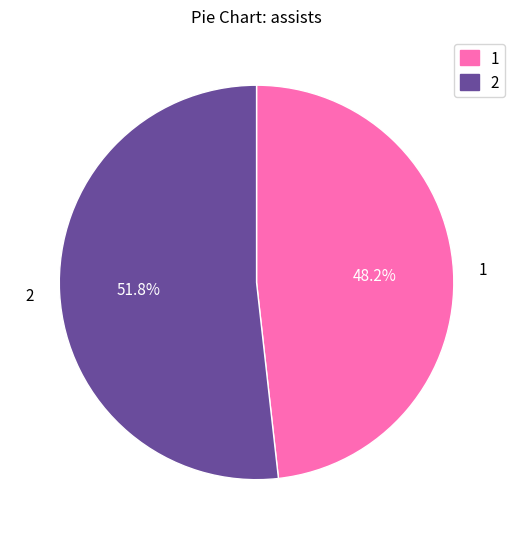

Approximately how many times larger is the value at 2 compared to 1?

1.1